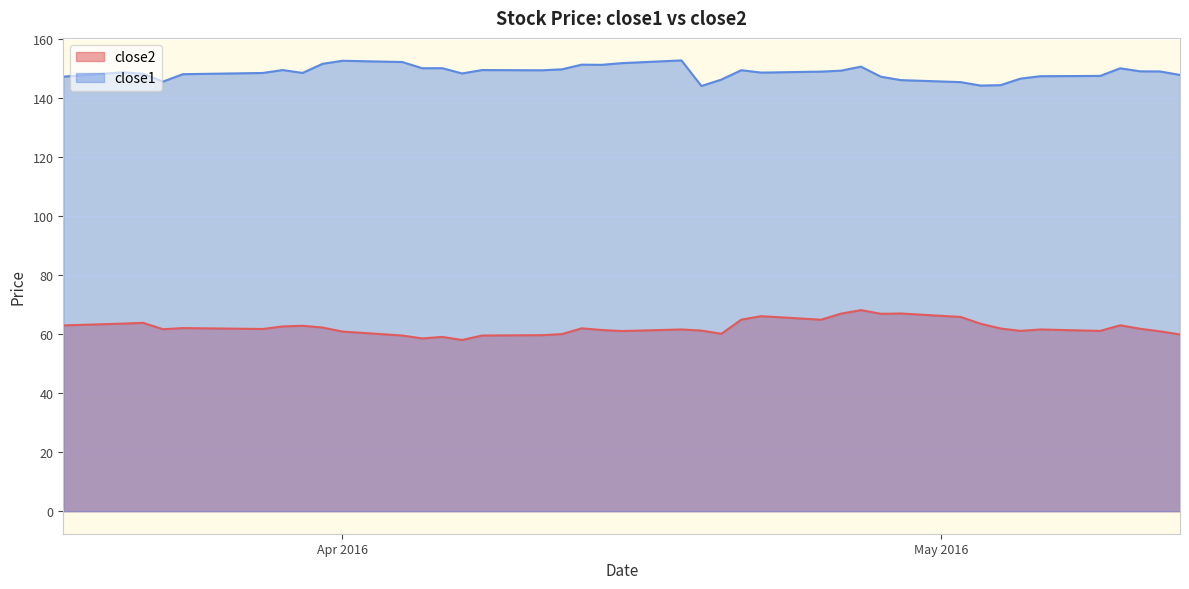

Rank the series by their maximum value, from highest to lowest.

close1, close2